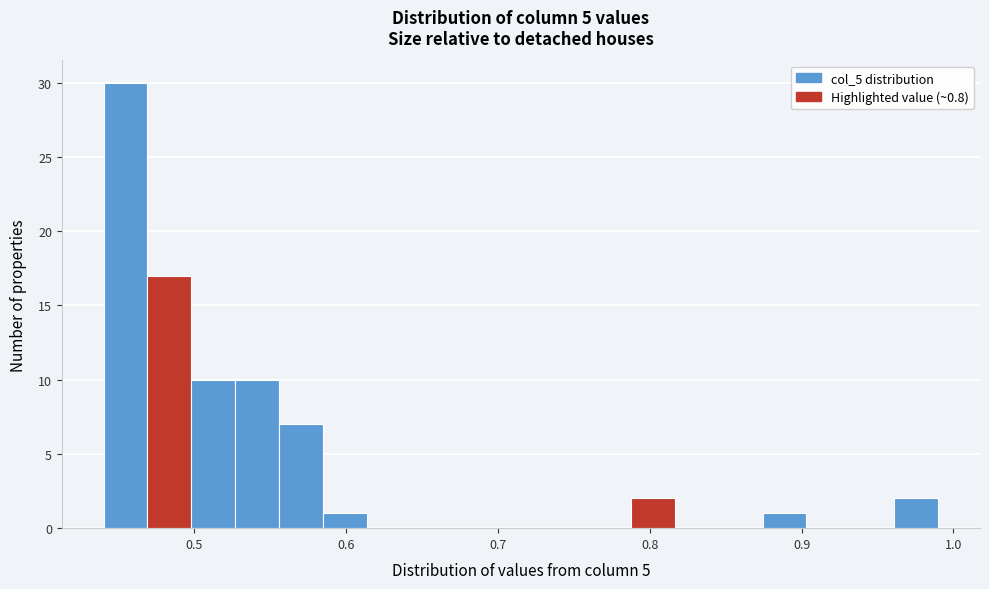

Read against the x-axis, roughly where is the centre of the tallest bar?

0.45